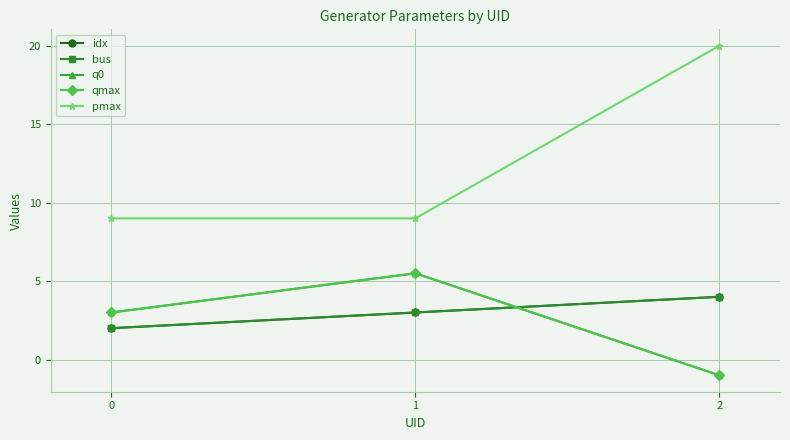

What is the value of the bus point at the 3rd from the left?

4.0